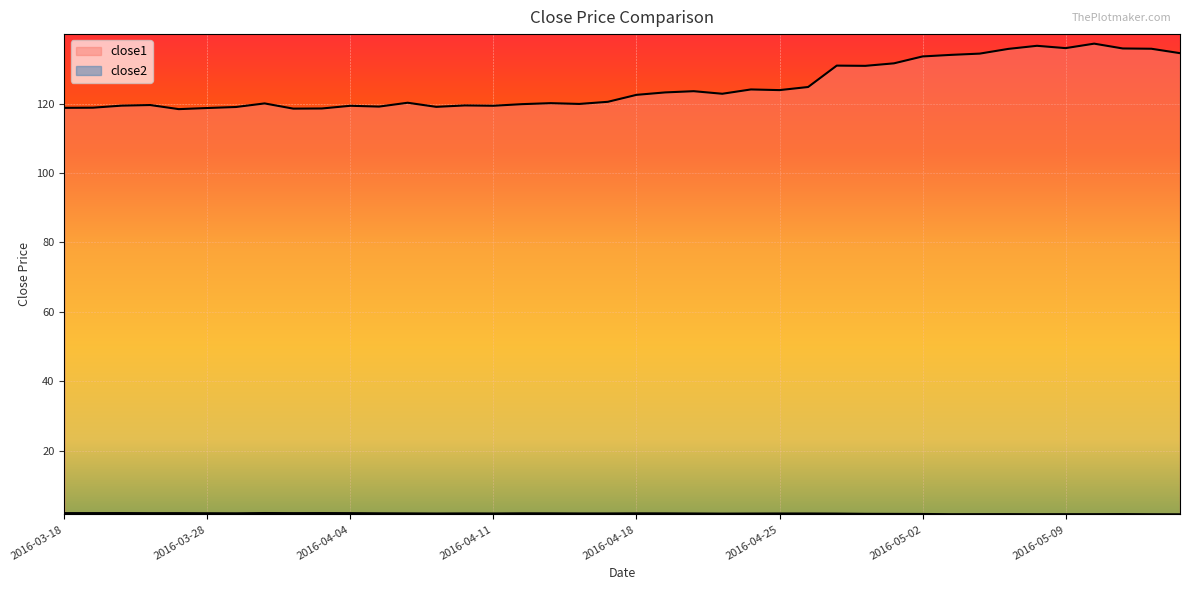

True or false: close2 has more than 1 points higher than both neighbors.

True